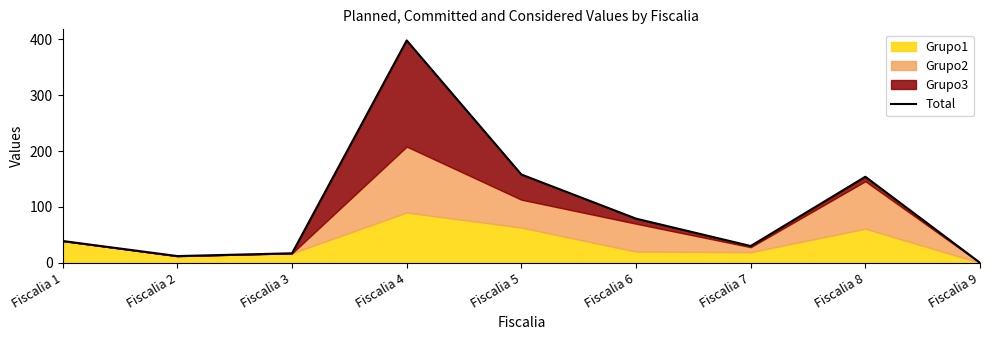

At which category does the data reach its first local valley?

Fiscalia 2